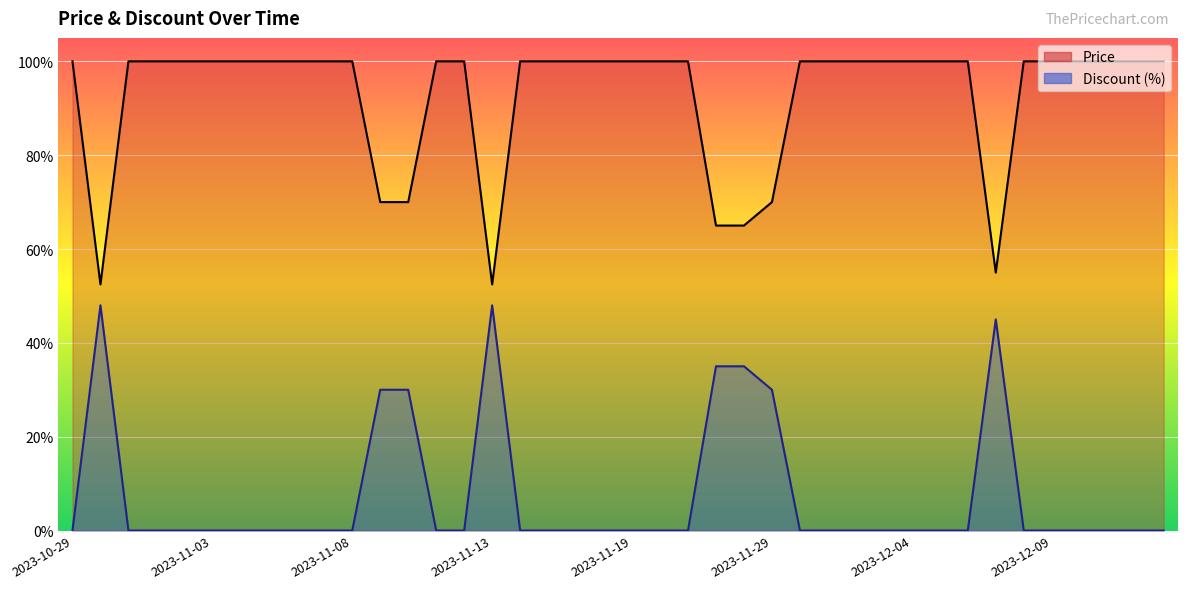

At which label does Discount reach its peak?

2023-10-30